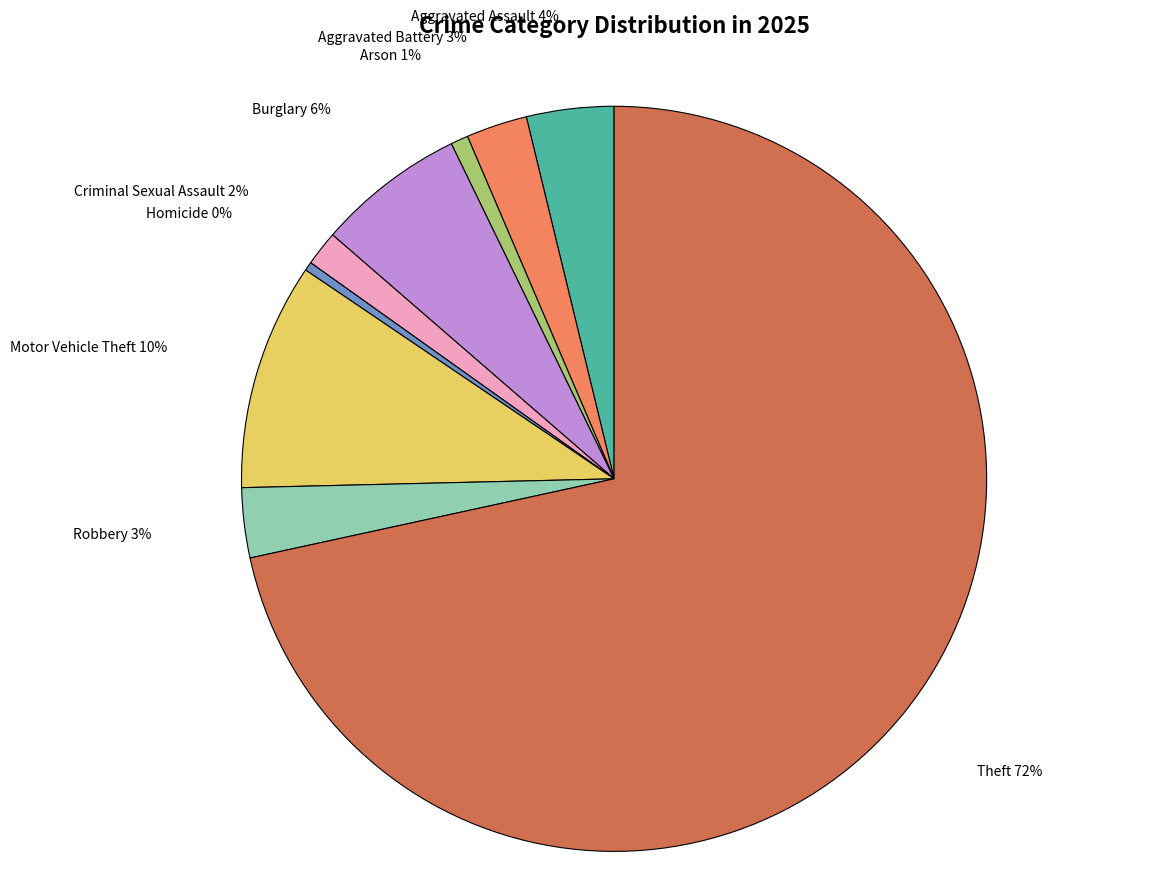

Between Motor Vehicle Theft and Robbery, which is larger?

Motor Vehicle Theft